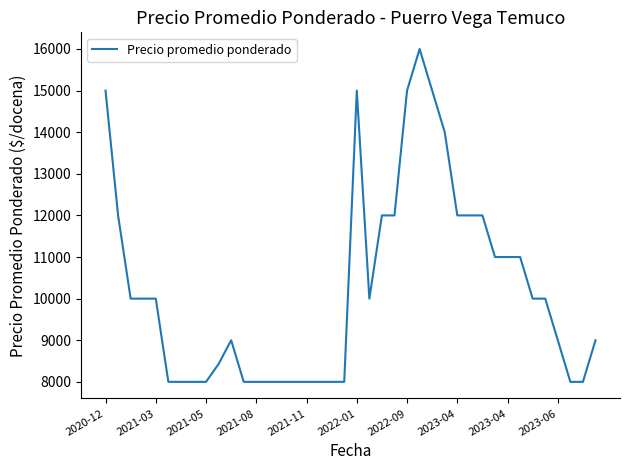

What is the smallest value displayed?

8000